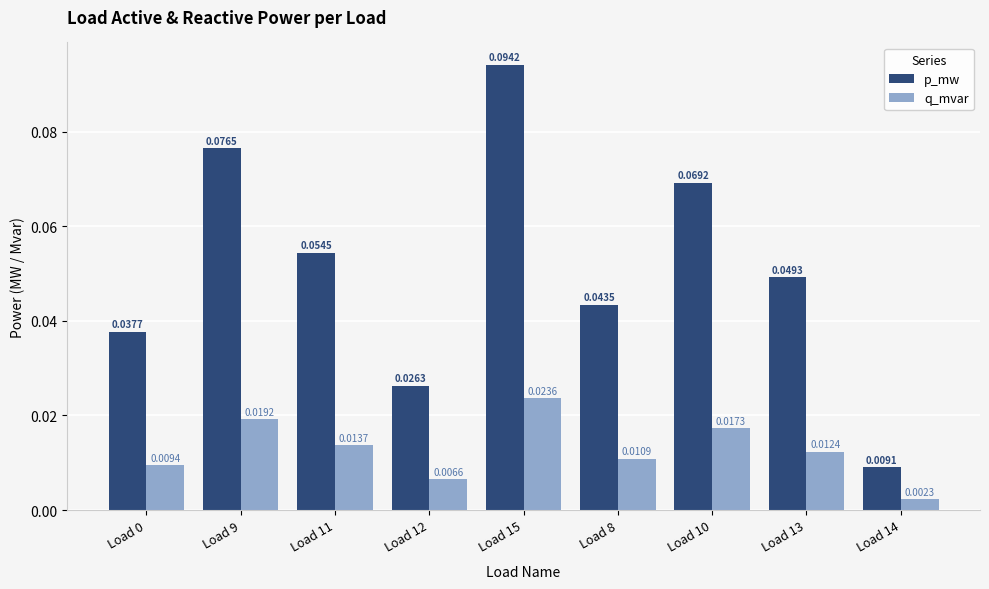

Which series has the widest spread of values?

p_mw